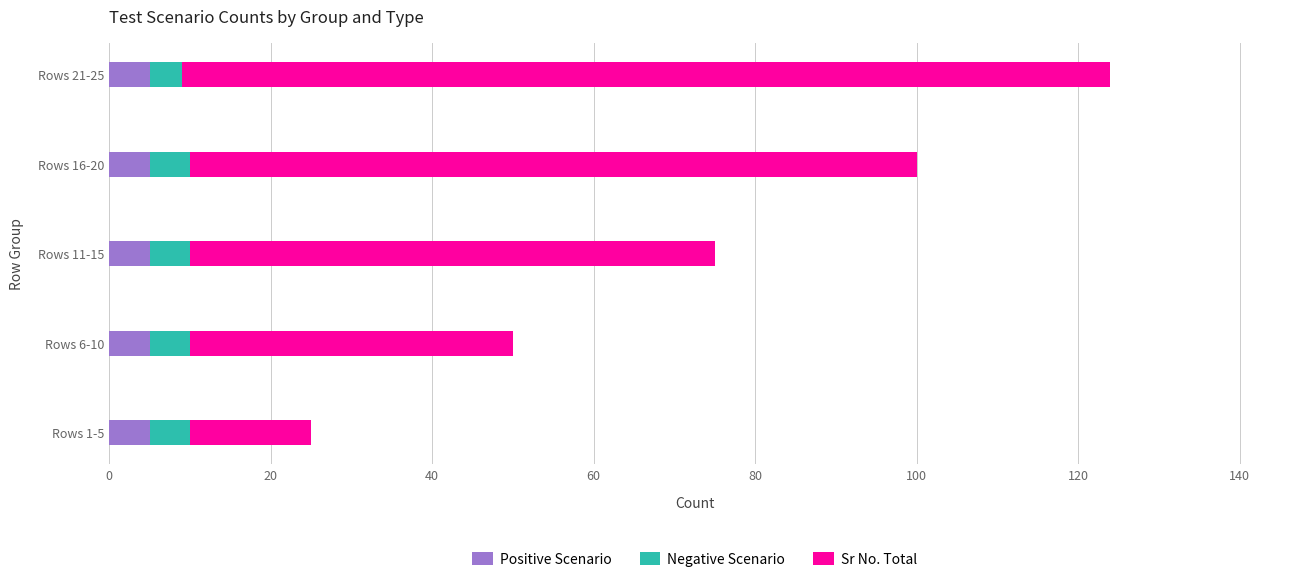

At which category is the sum across all series the highest?

Rows 21-25